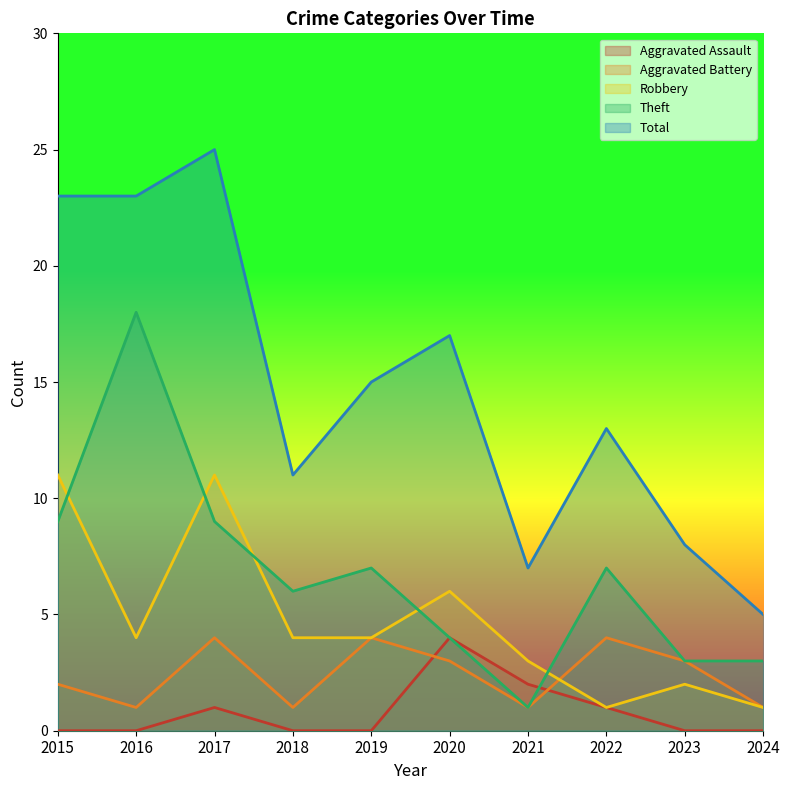

Where is the first local maximum for Theft?

2016